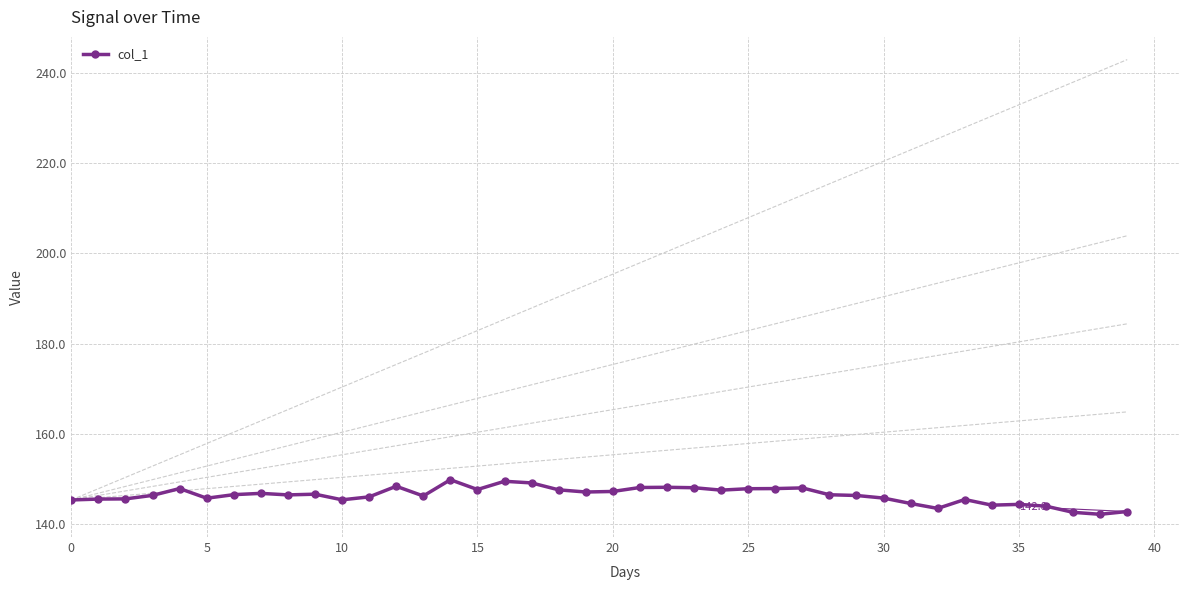

The col_1 series shows 85.2 at 25. True or false?

False